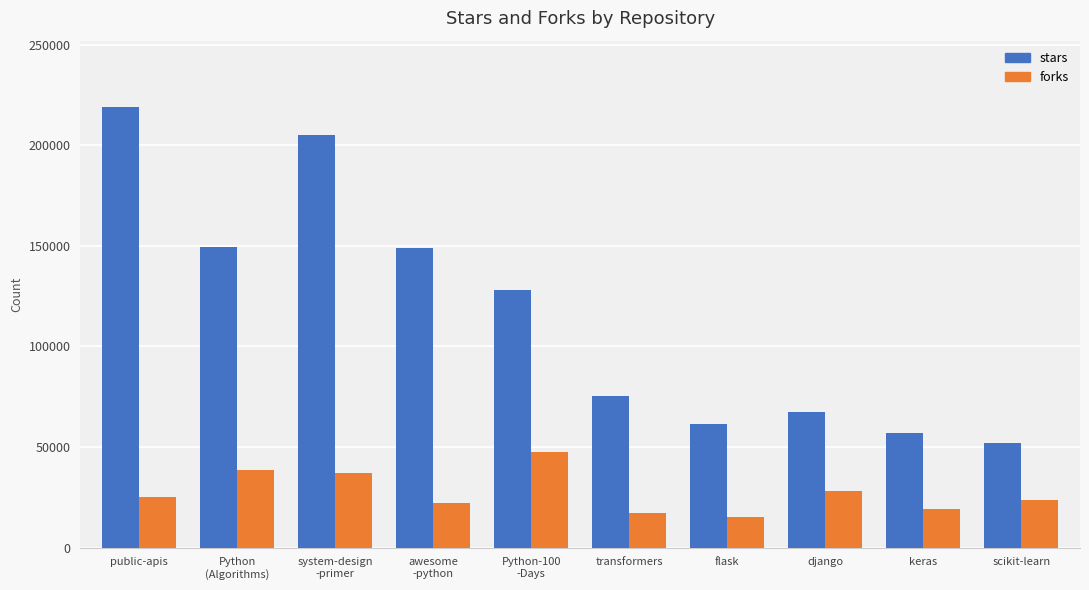

At scikit-learn, list the series in order from smallest to largest.

forks, stars